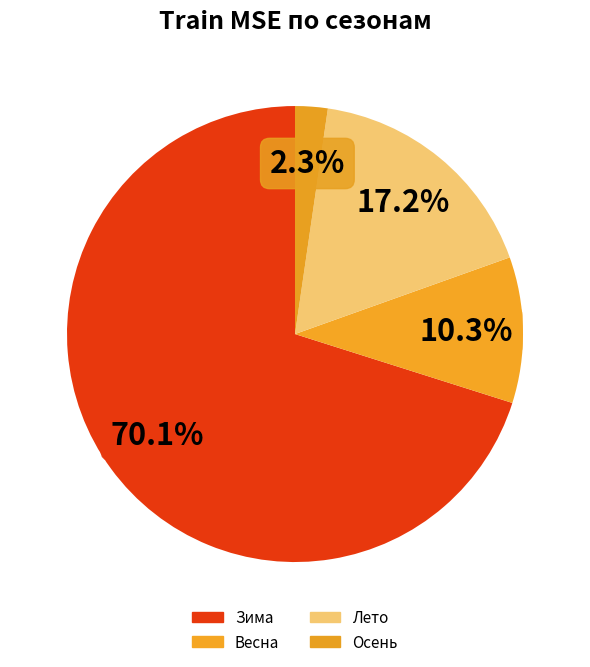

Is it true that Весна is 10% of the pie?

True